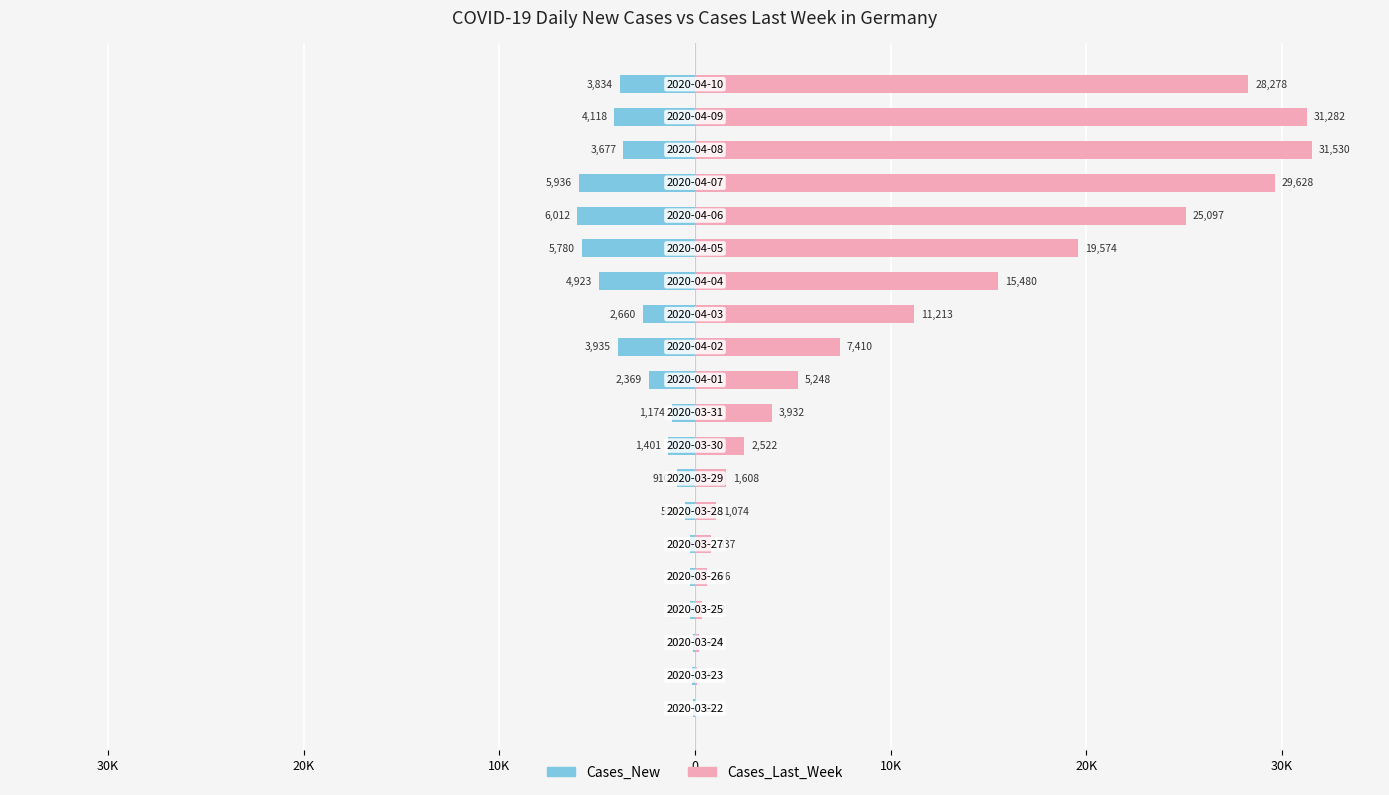

How many data points in Cases_Last_Week are above 5248?

9